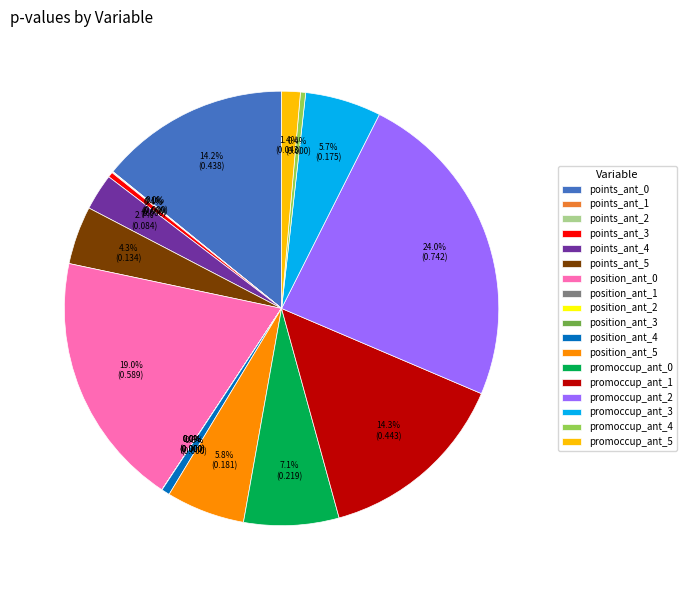

What portion of the pie excludes position_ant_5?

94.1%